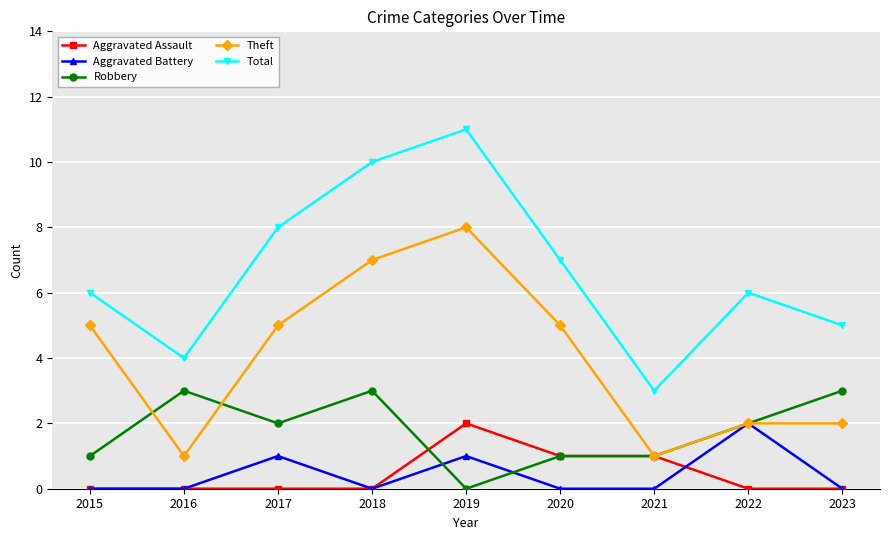

What is the difference between the highest and lowest values at 2022?

6